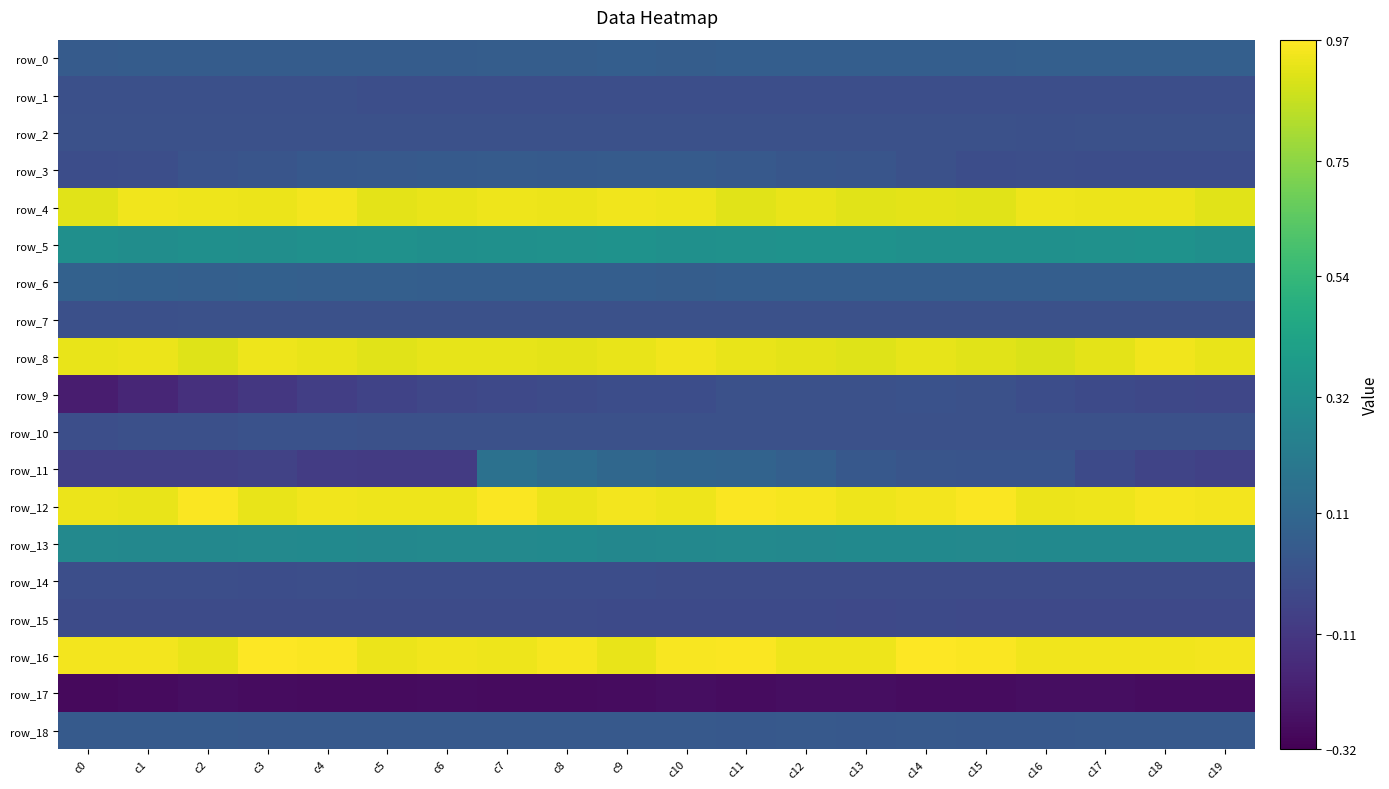

What is the difference between the second highest and second lowest values in the row_3 series?

0.1